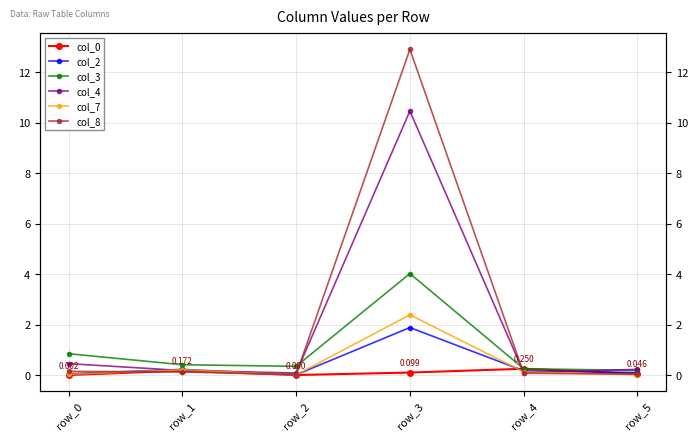

Between which two adjacent categories do col_2 and col_0 first intersect?

row_3 and row_4